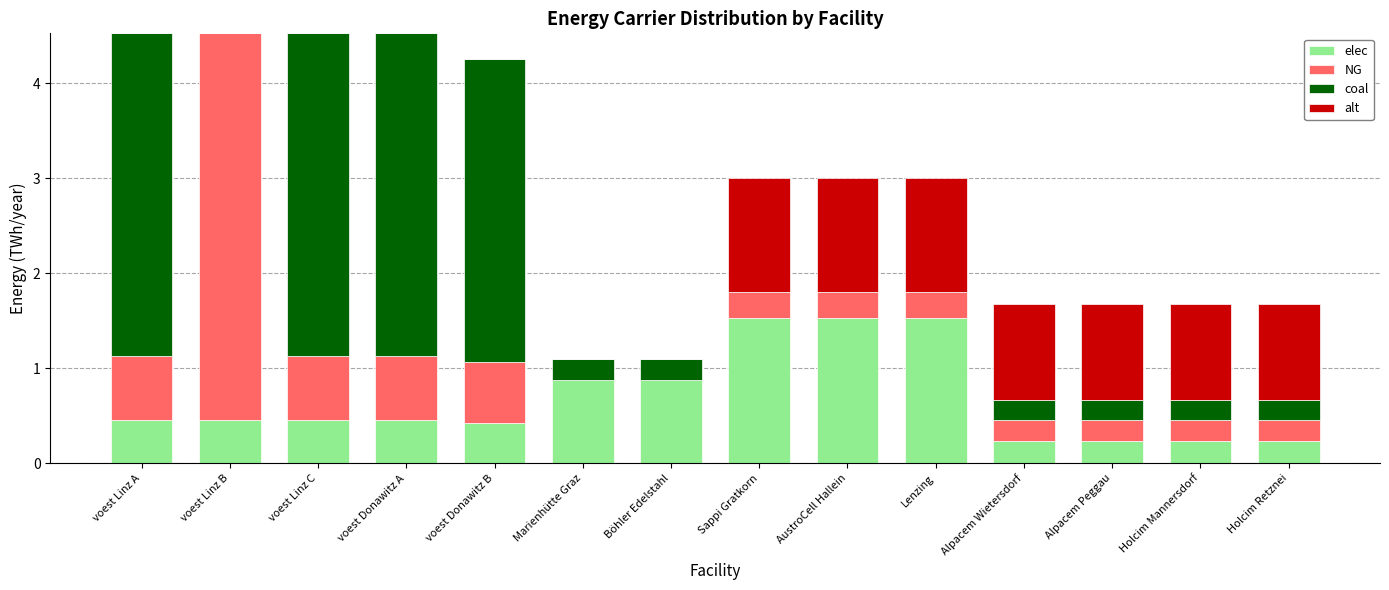

Are the bars horizontal?

No